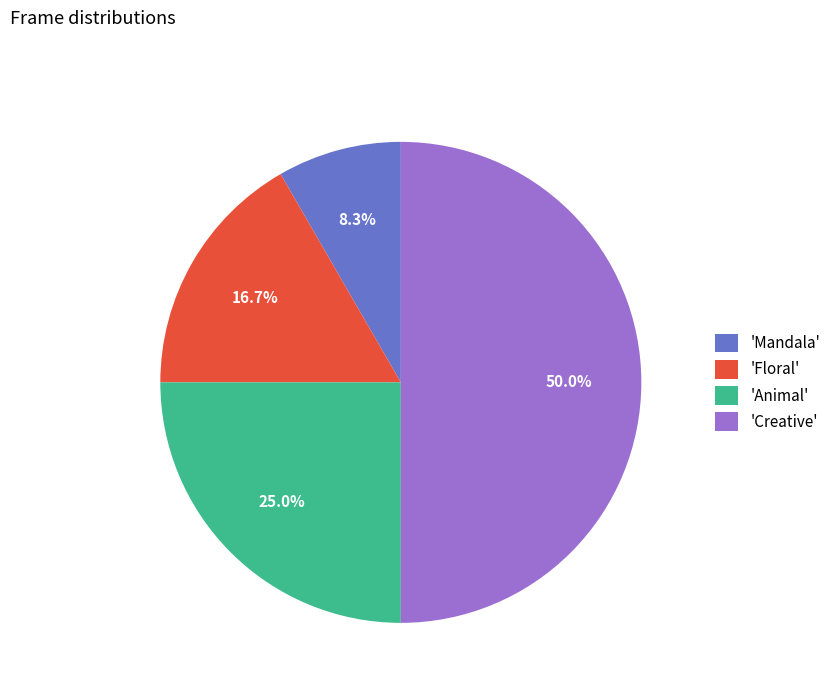

What is the total percentage of 'Mandala' and 'Creative'?

58.3%